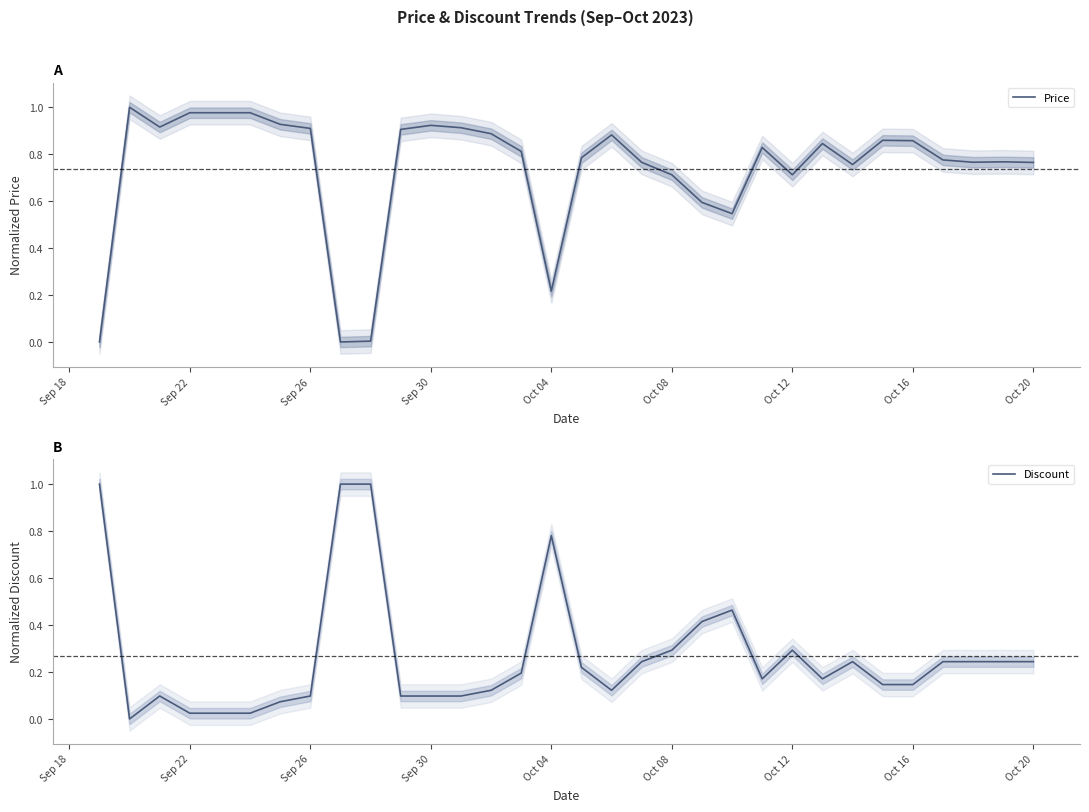

At how many categories does at least one series exceed 0?

32